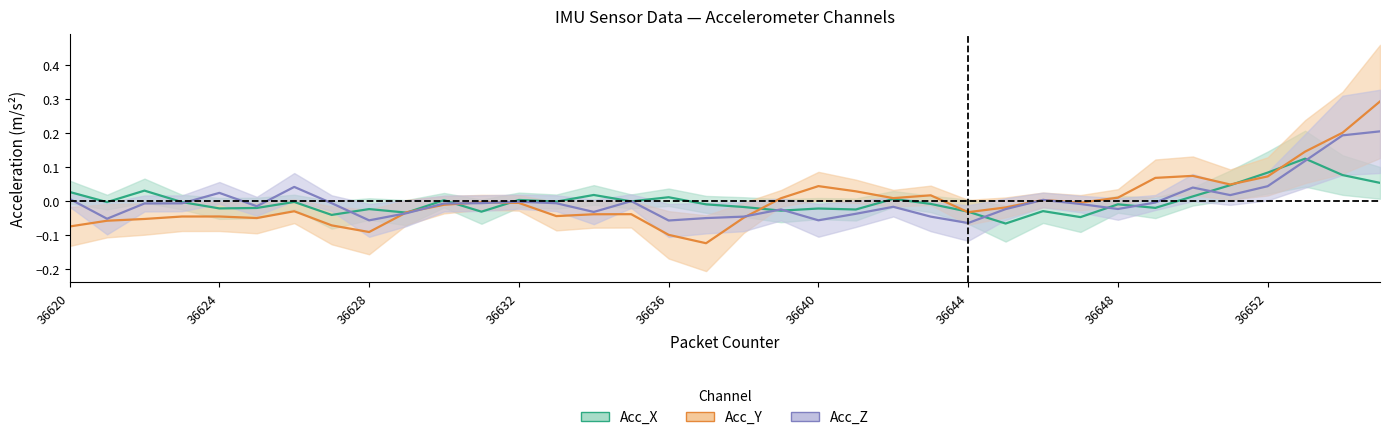

List the series in order of their peak value, highest first.

Acc_Y, Acc_Z, Acc_X